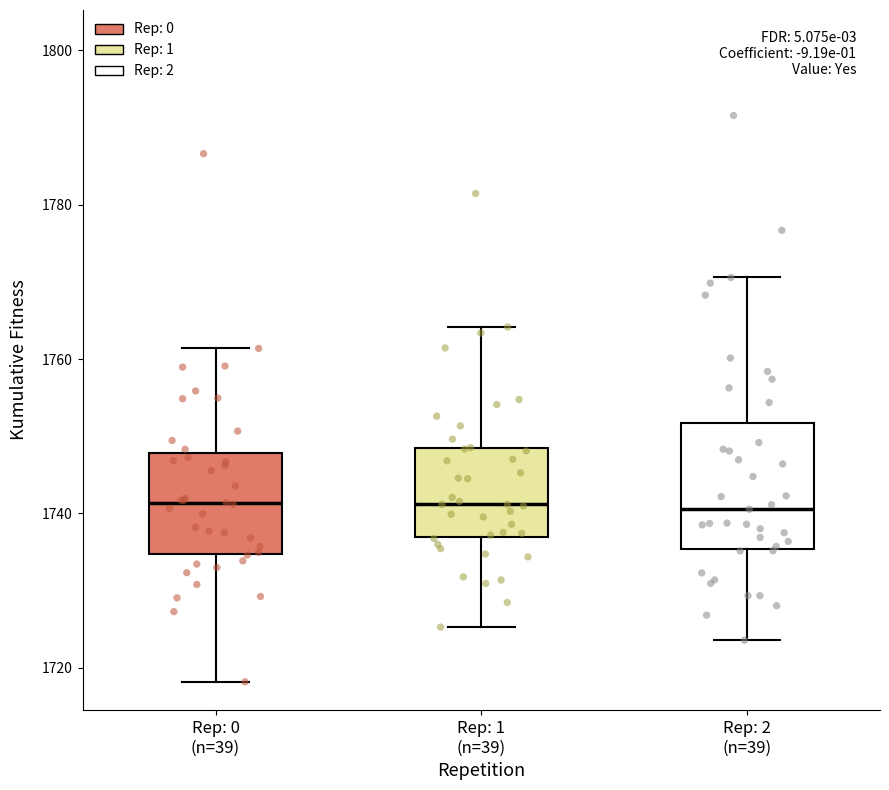

Where does the median line of the box for Rep: 0 (n=39) sit on the y-axis? The values are not printed on the chart, so give them approximately, as read against the axis.

1742